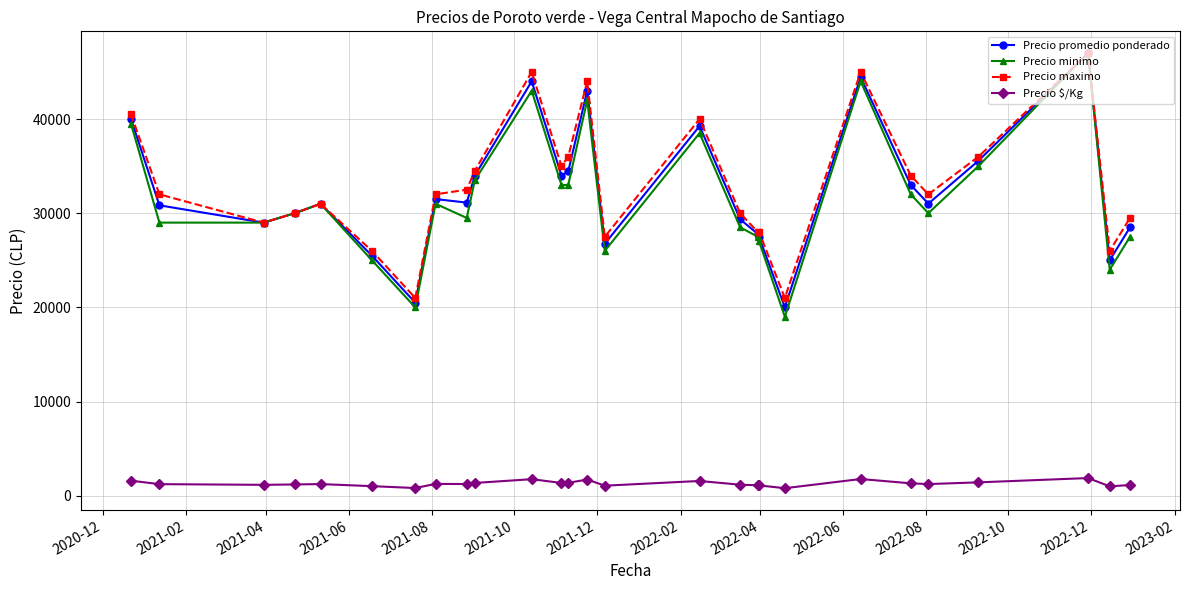

What is the greatest value displayed?

47000.0